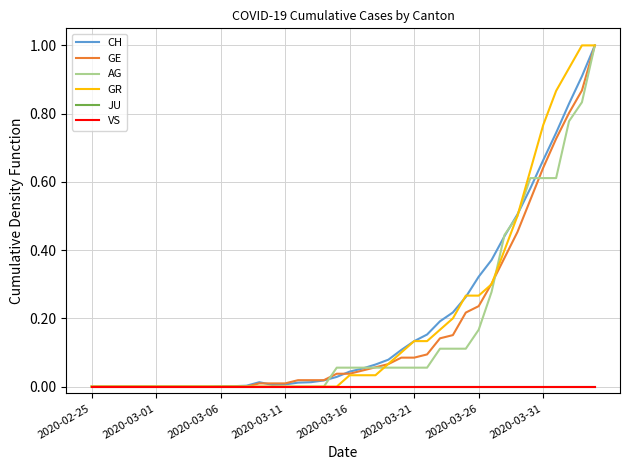

List the series in order of their peak value, lowest first.

JU, VS, CH, GE, AG, GR